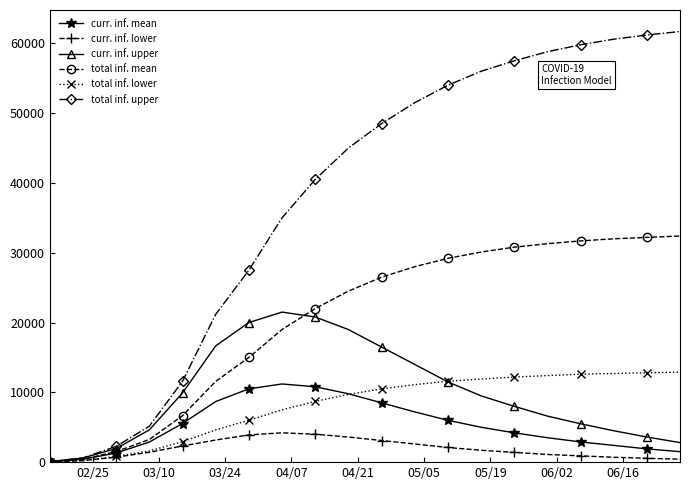

What is the maximum value for curr. inf. lower?

4200